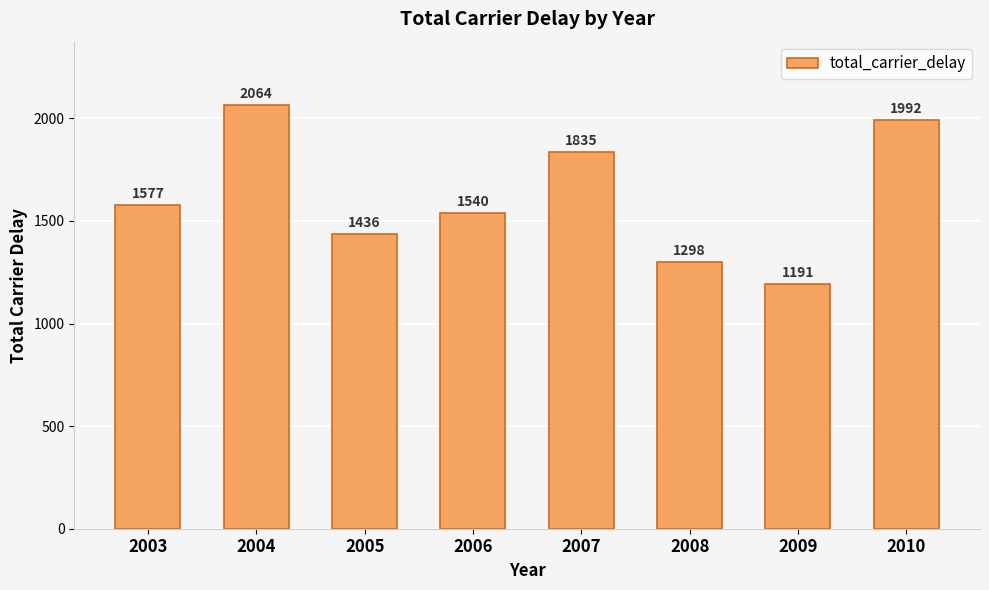

What is the difference between the maximum and minimum values?

873